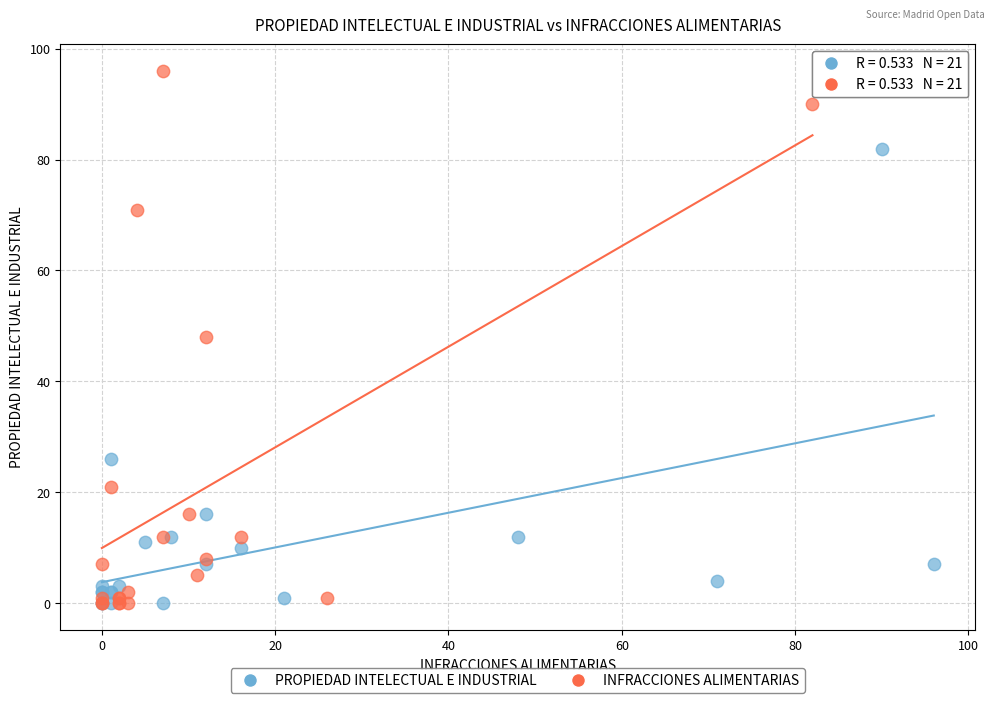

Which series has the largest Y range (max minus min)?

INFRACCIONES ALIMENTARIAS